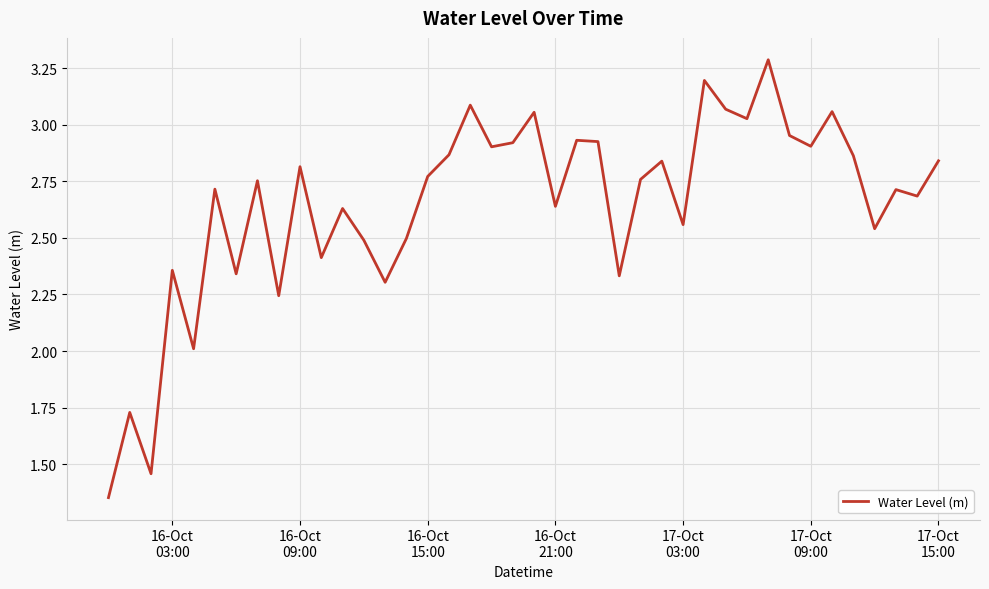

What is the maximum value shown in the chart?

3.3